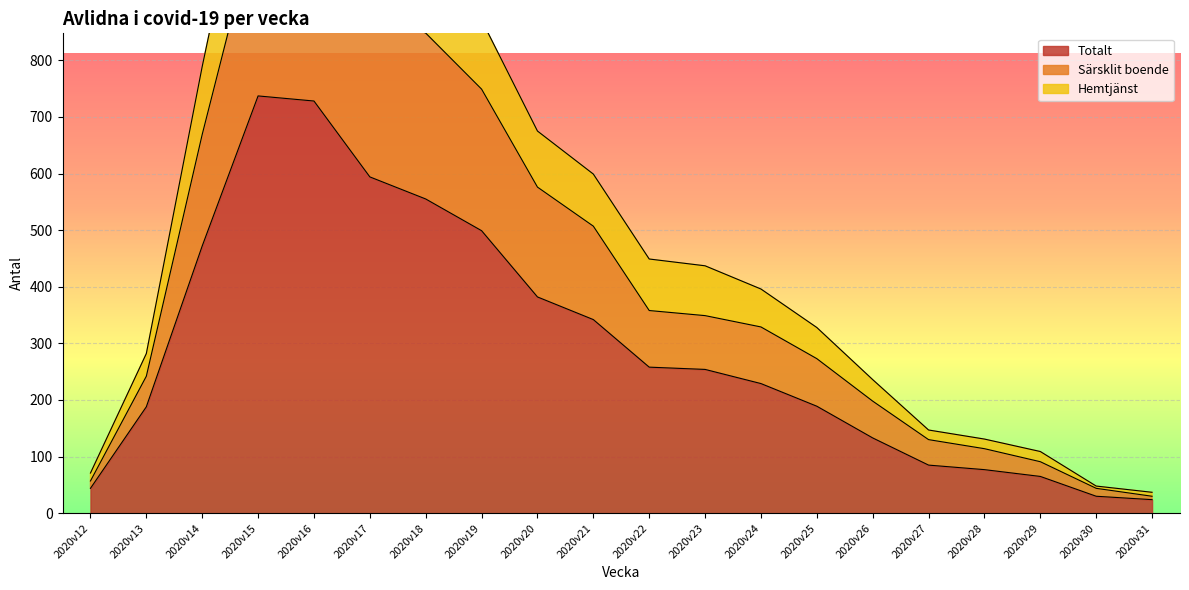

The value of Totalt at 2020v28 is 77. True or false?

True